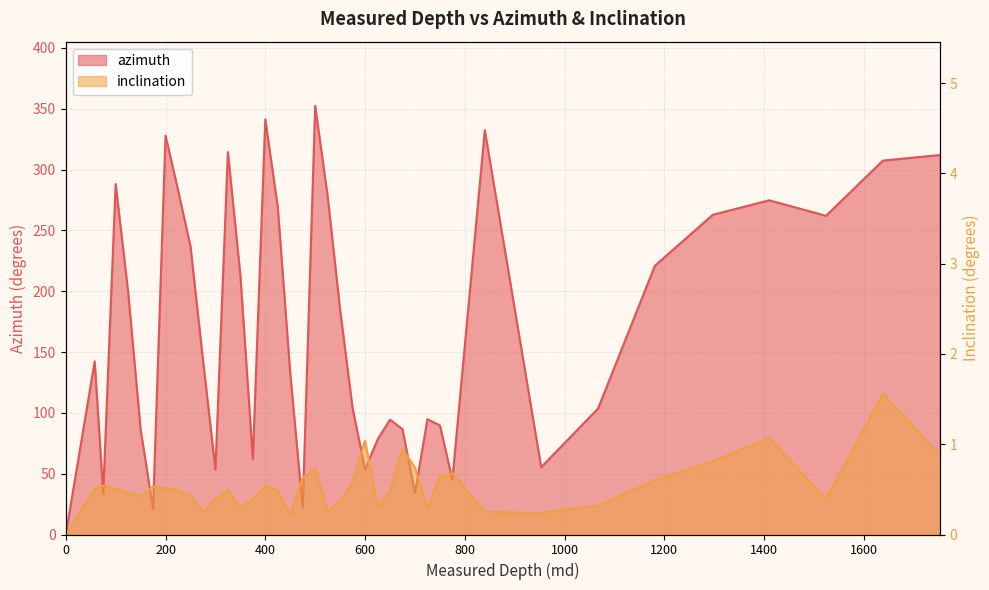

What are all the series names shown in the legend?

azimuth, inclination